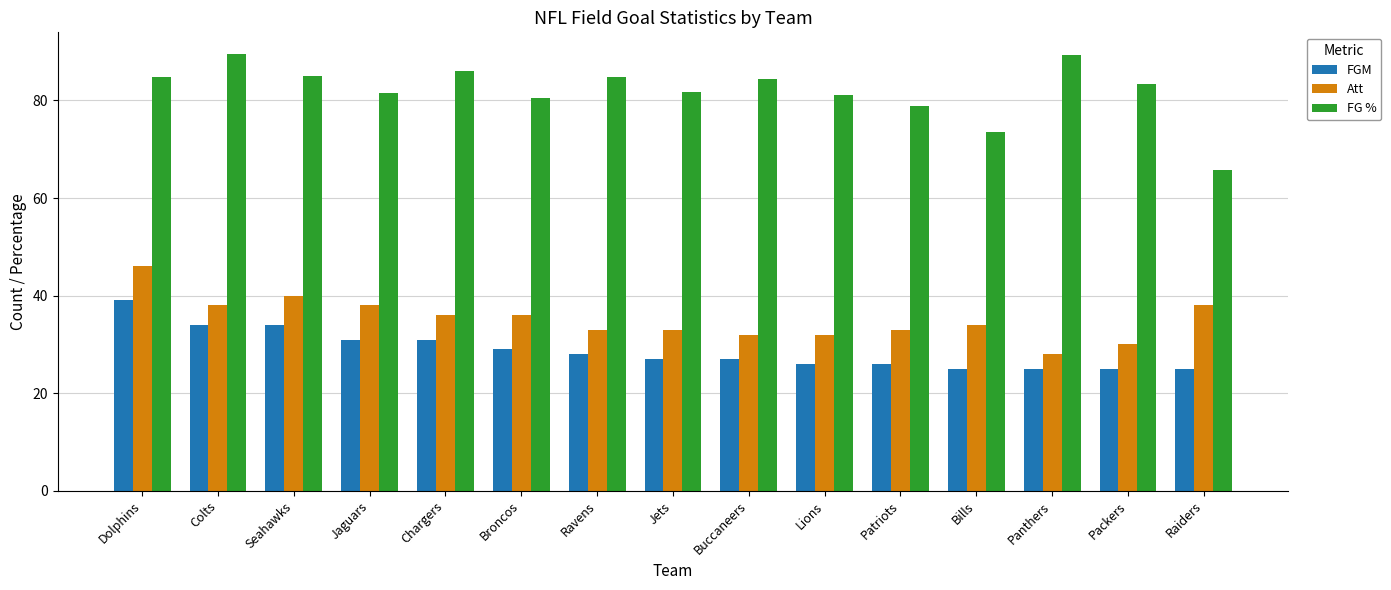

What is the sum of all FGM values?

432.0